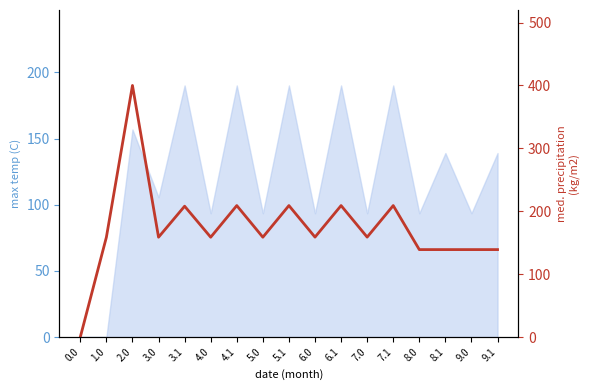

Reading left to right, what are all the values shown in this chart?

0.0	158.7	400.0	158.7	208.0	158.7	209.0	158.7	209.0	158.9	209.0	158.9	209.0	139.0	139.0	139.0	139.0